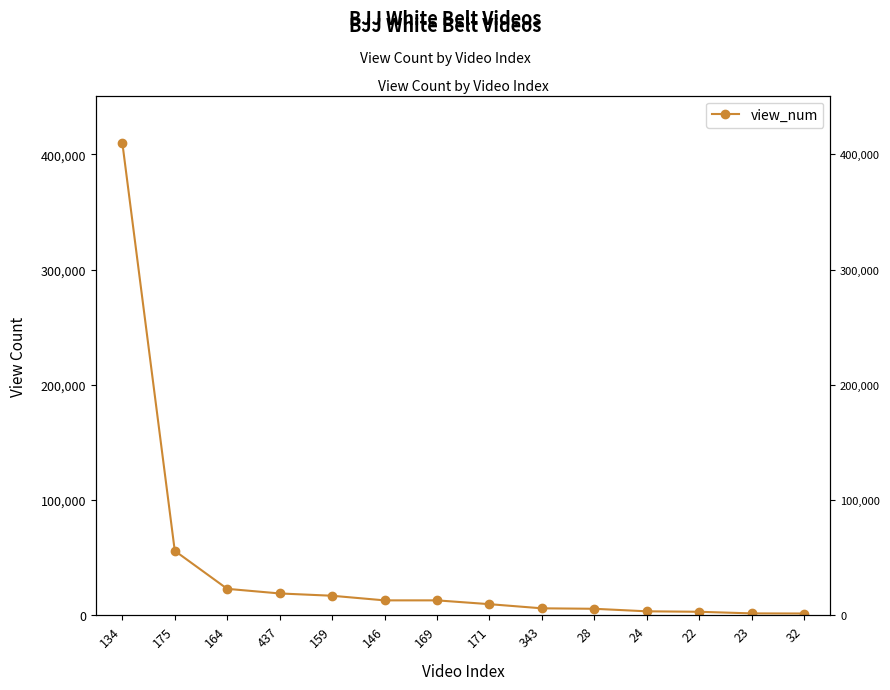

What is the ratio of the value at 22 to the value at 437?

0.2